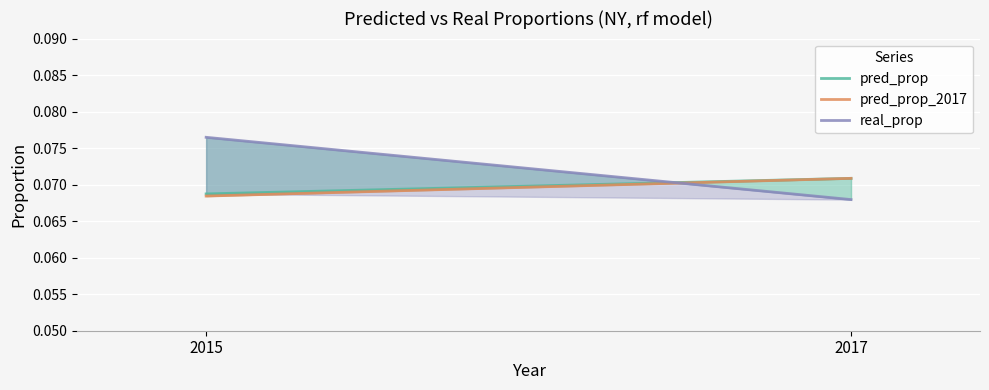

Where is pred_prop_2017 nearest to the value 0?

2015